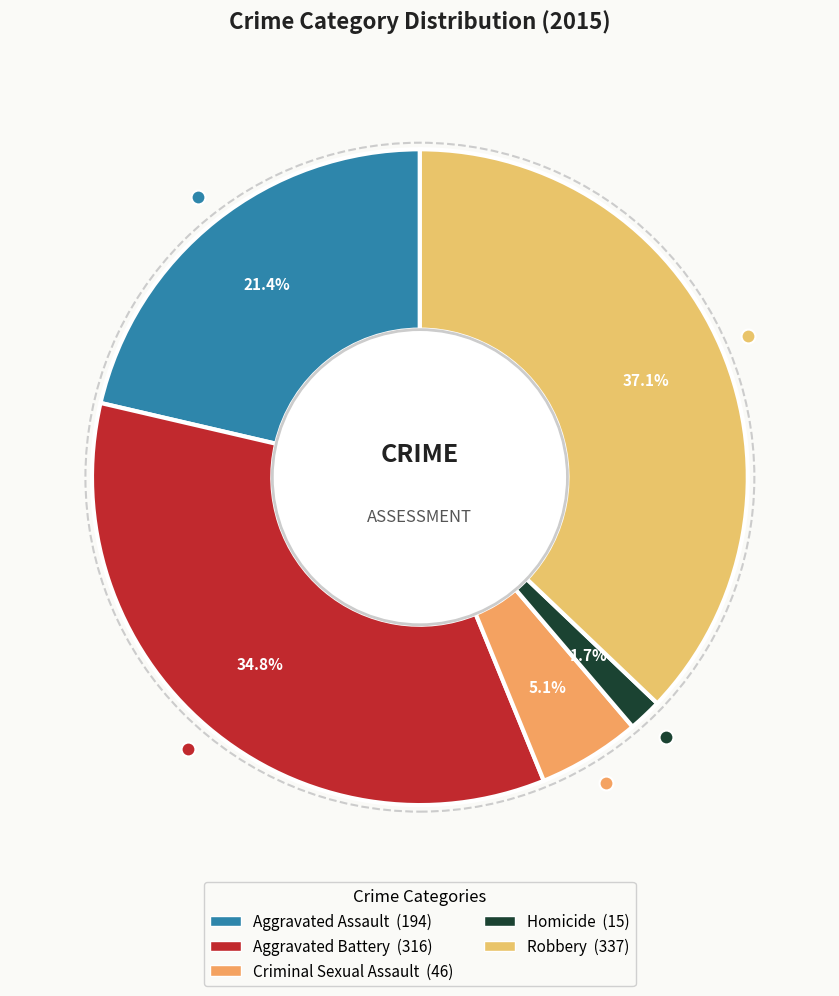

How many segments does this pie chart have?

5